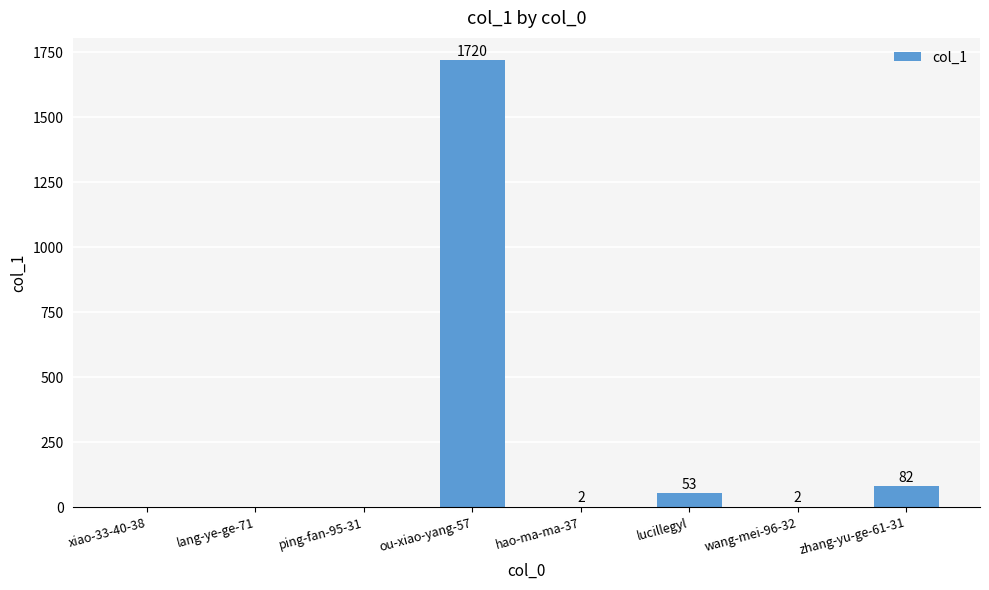

Is it true that the value at ping-fan-95-31 is -968?

False